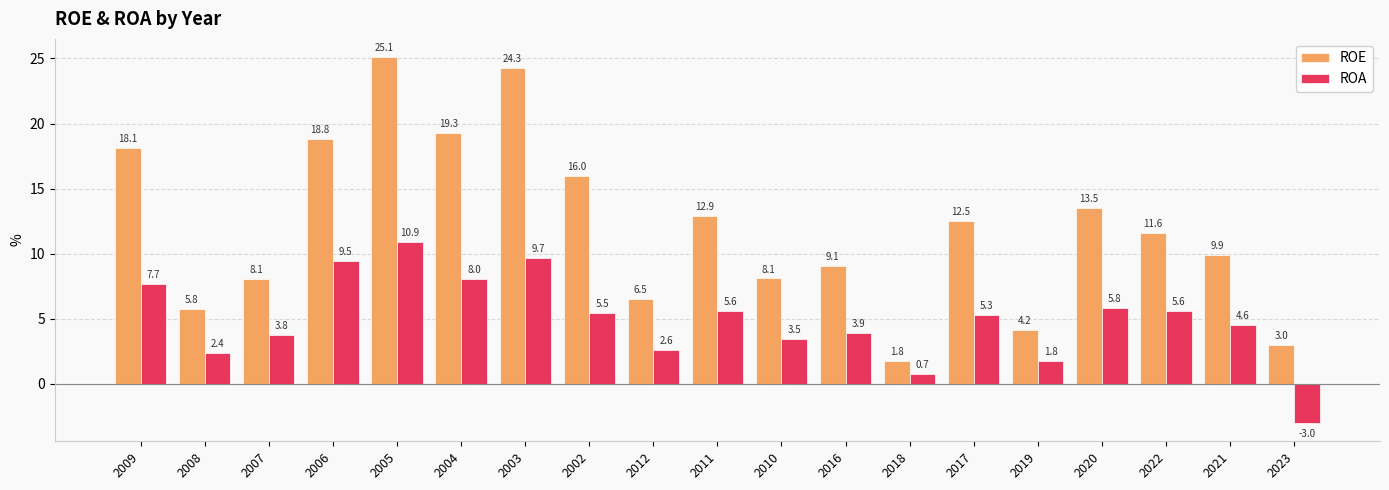

Between 2008 and 2016, which series saw the biggest shift?

ROE